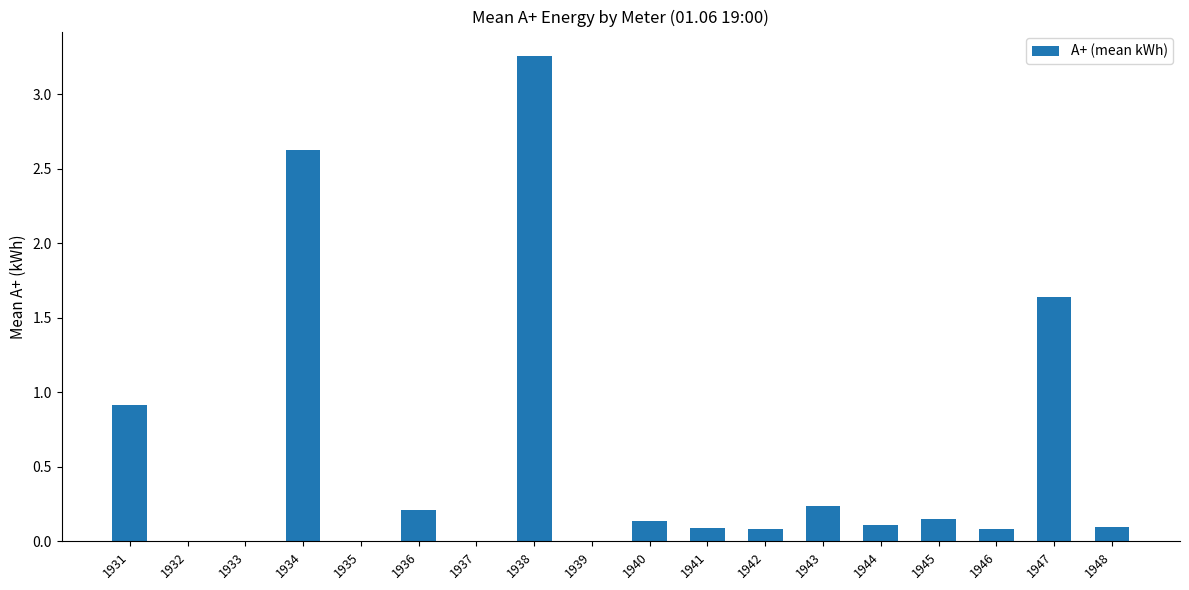

Which category has the highest value across all series?

1938